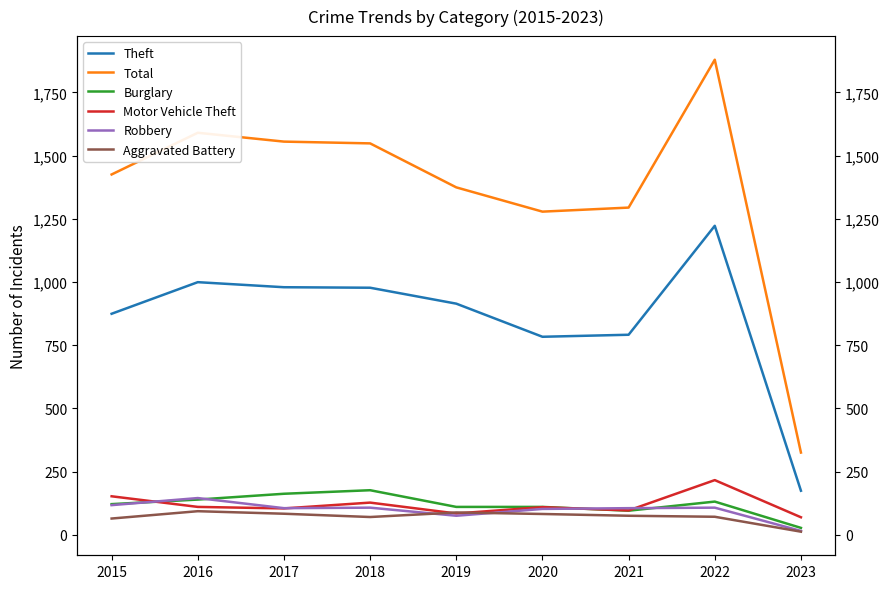

What is the value of the Robbery point at the 6th from the left?

102